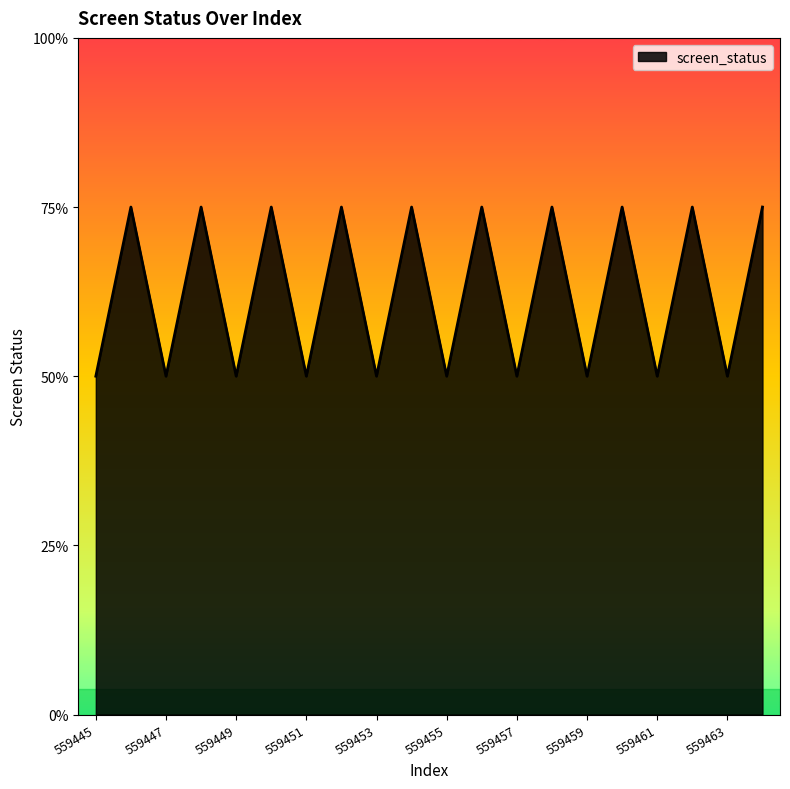

Does the chart display data point markers on the line(s)?

No